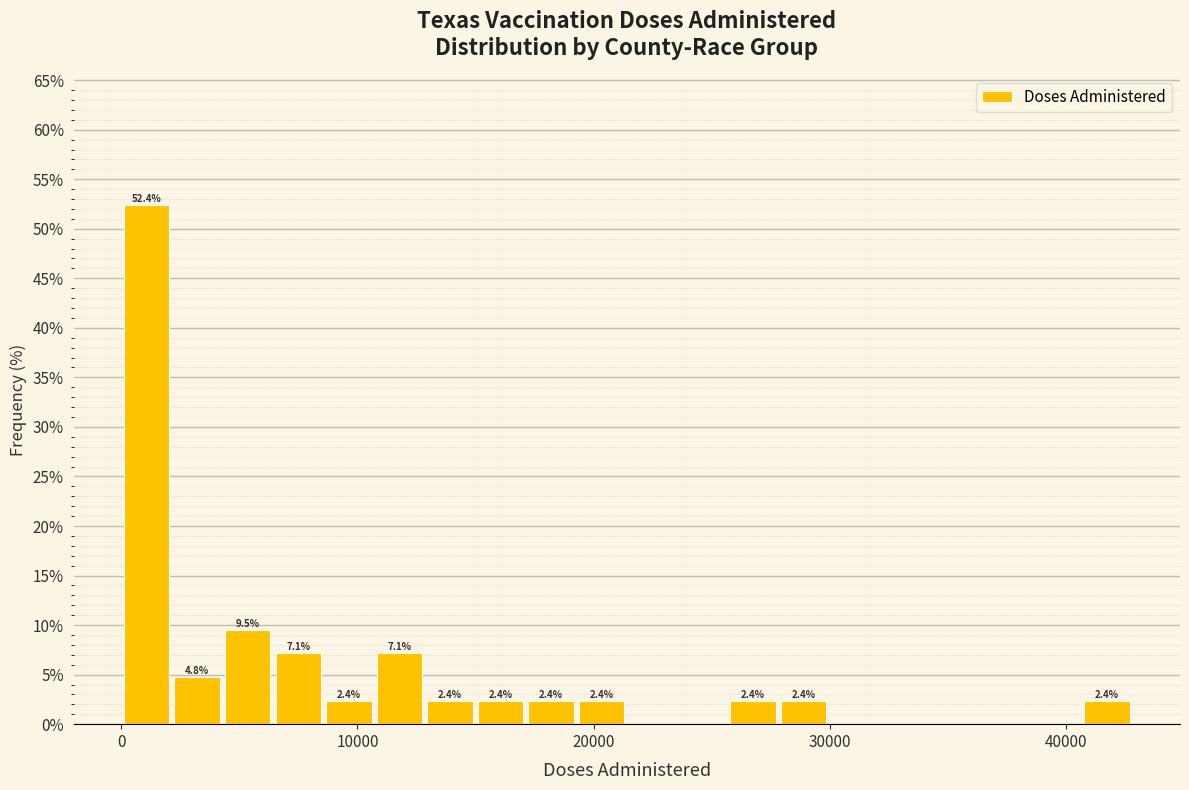

Read against the x-axis, roughly where is the centre of the tallest bar?

1000